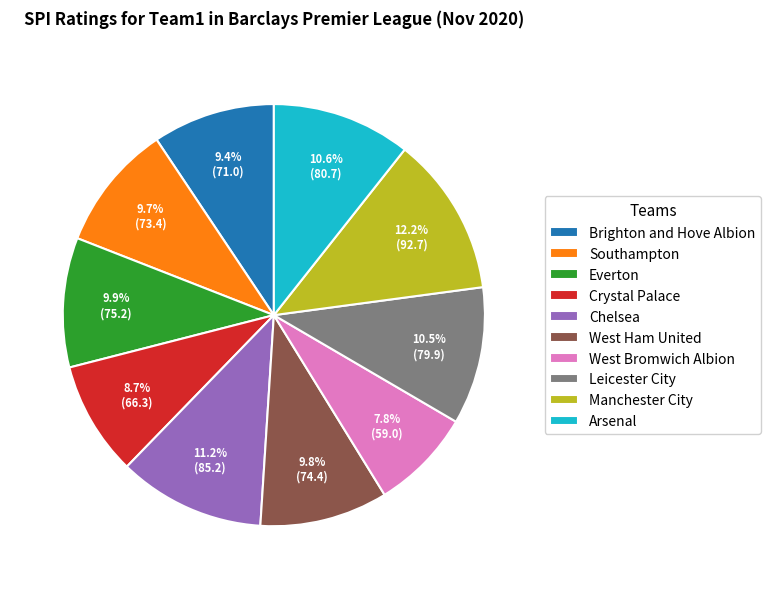

To the nearest percent, what portion does Arsenal represent?

11%